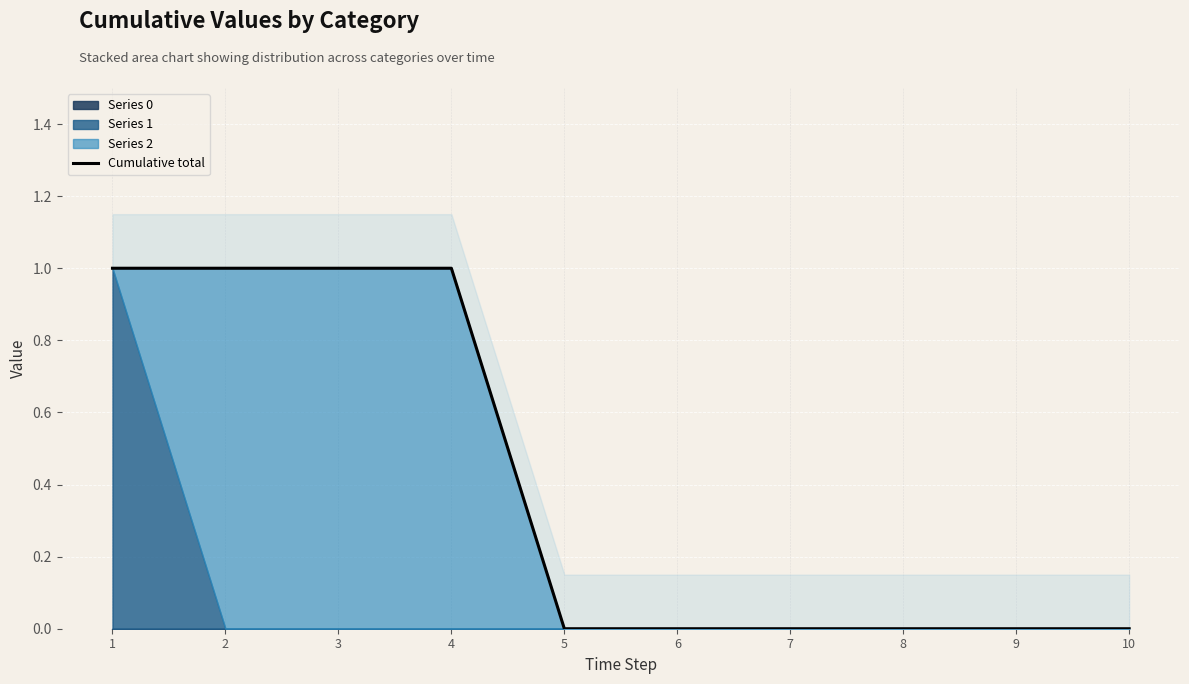

What is the difference between the values at 4 and 5?

1